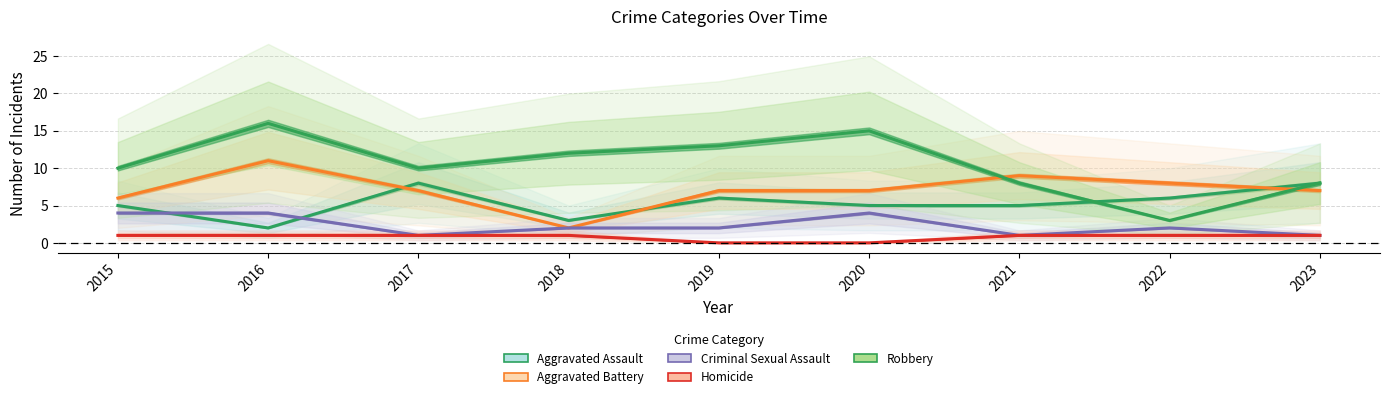

What is the sum of the Aggravated Assault values at 2016 and 2015?

7